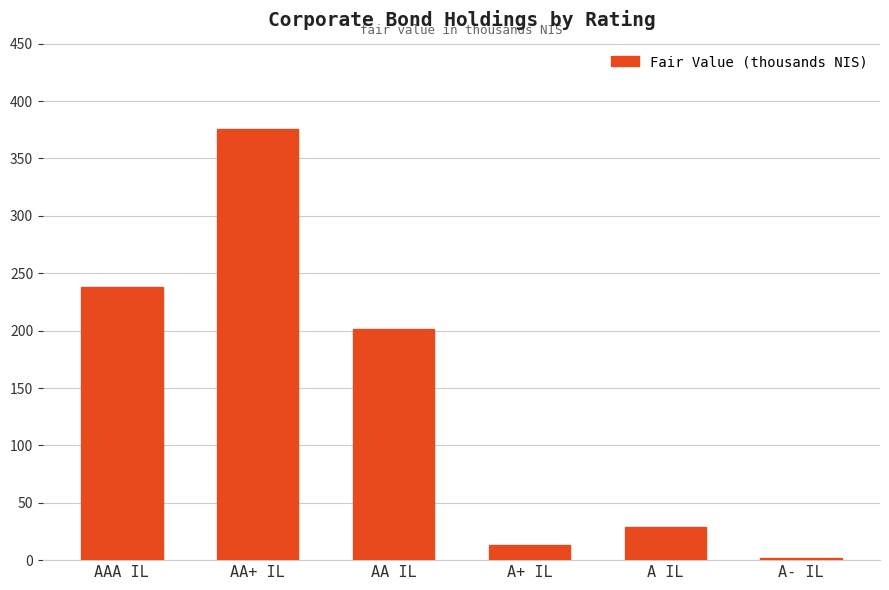

Is it true that the value at AA IL is 52.8?

False